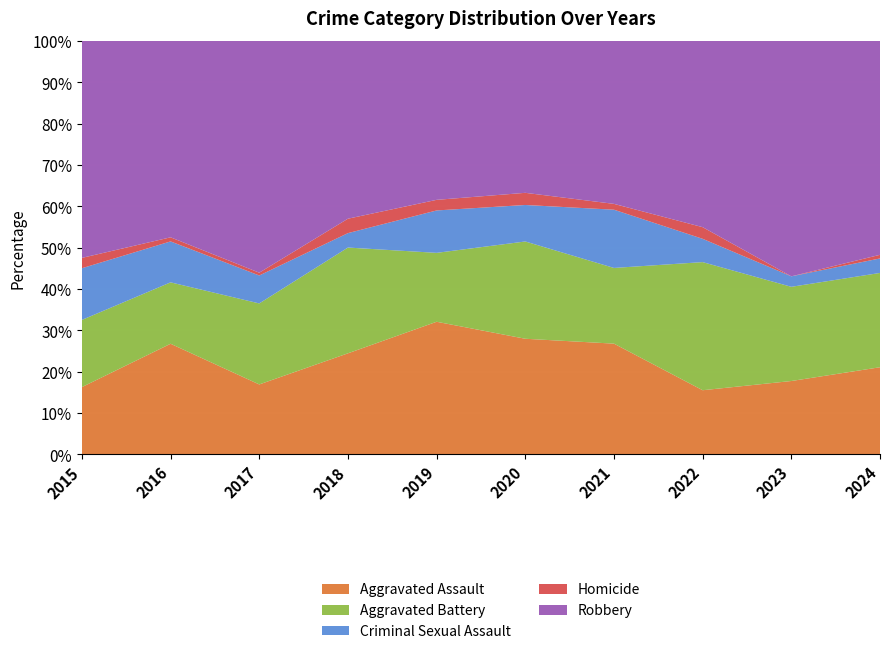

What is the total value across all series at 2022?

100.0